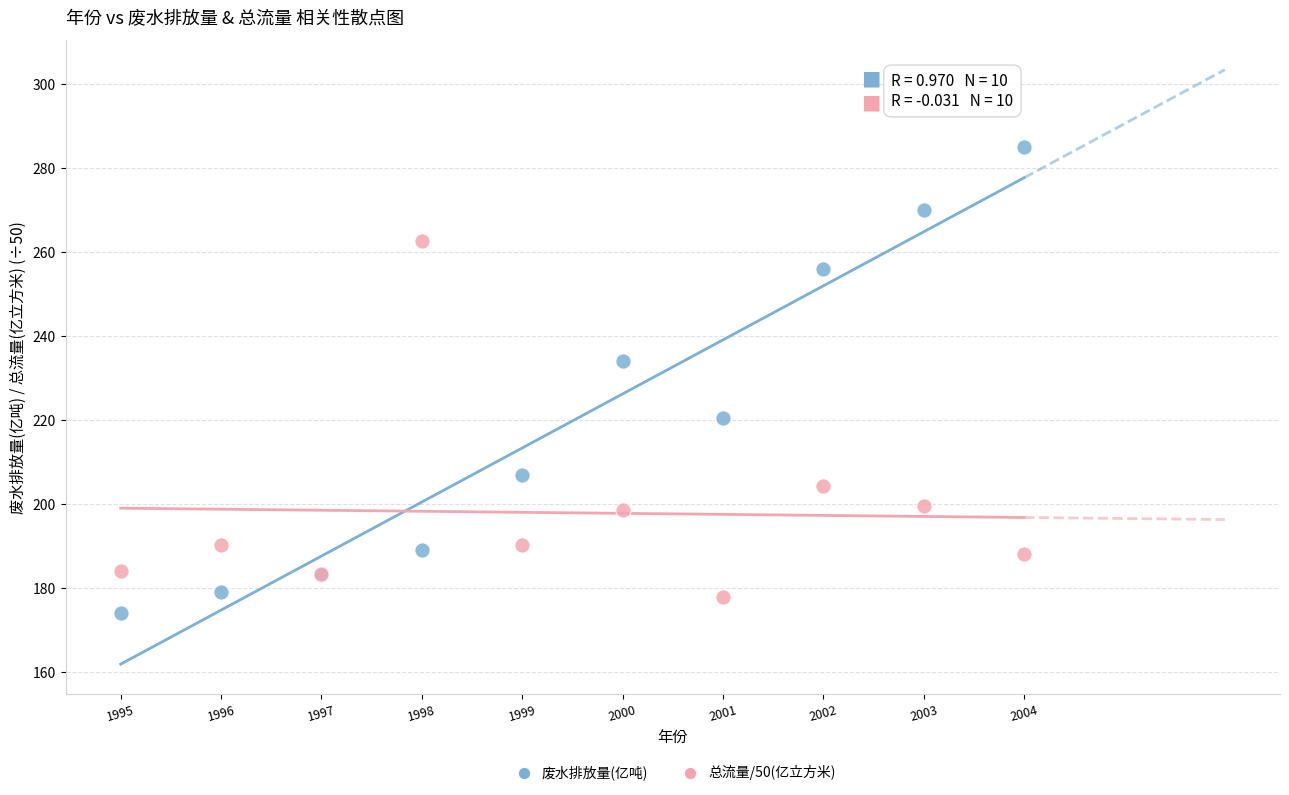

Across all series, what Y value is closest to 229?

234.0